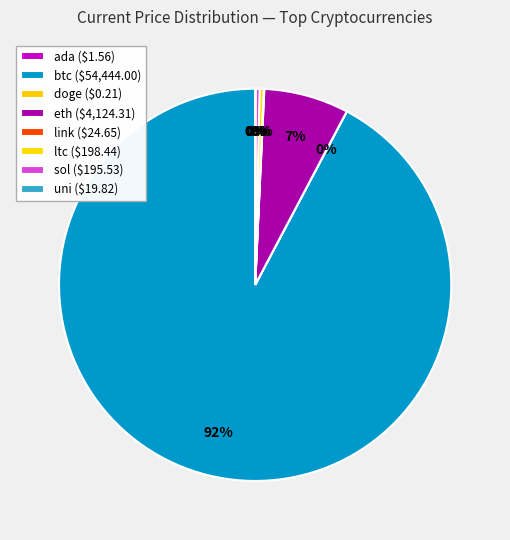

Rank the categories by value from highest to lowest.

btc, eth, ltc, sol, link, uni, ada, doge